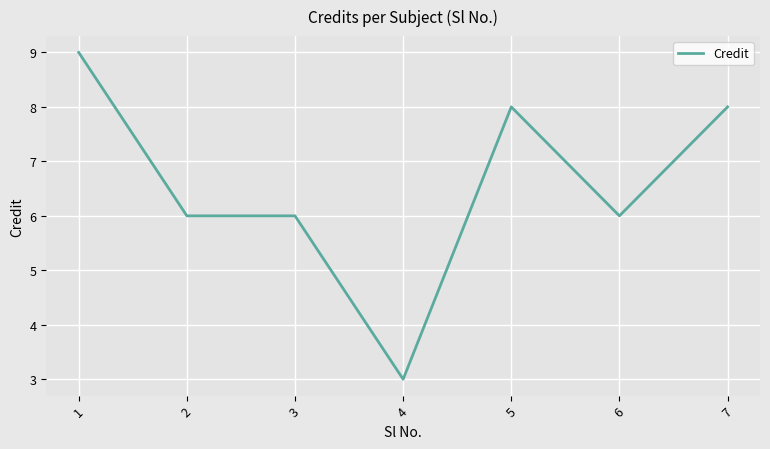

What is the minimum value shown in the chart?

3